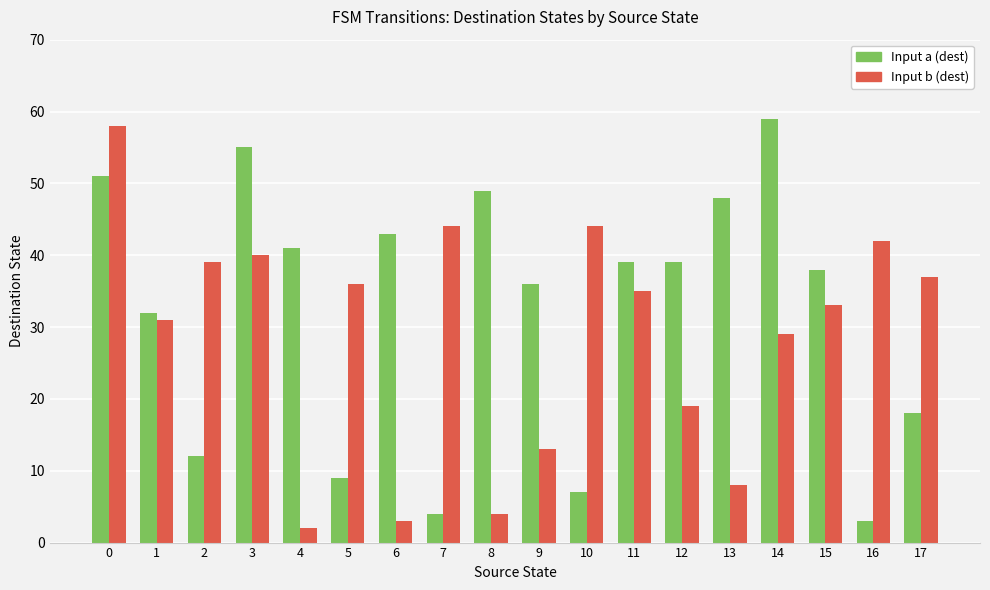

How many groups of bars are there?

18